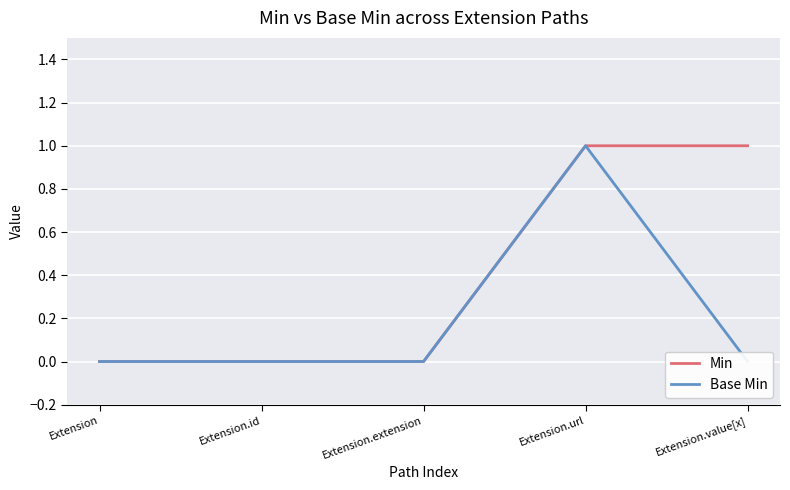

What are all the series names shown in the legend?

Min, Base Min